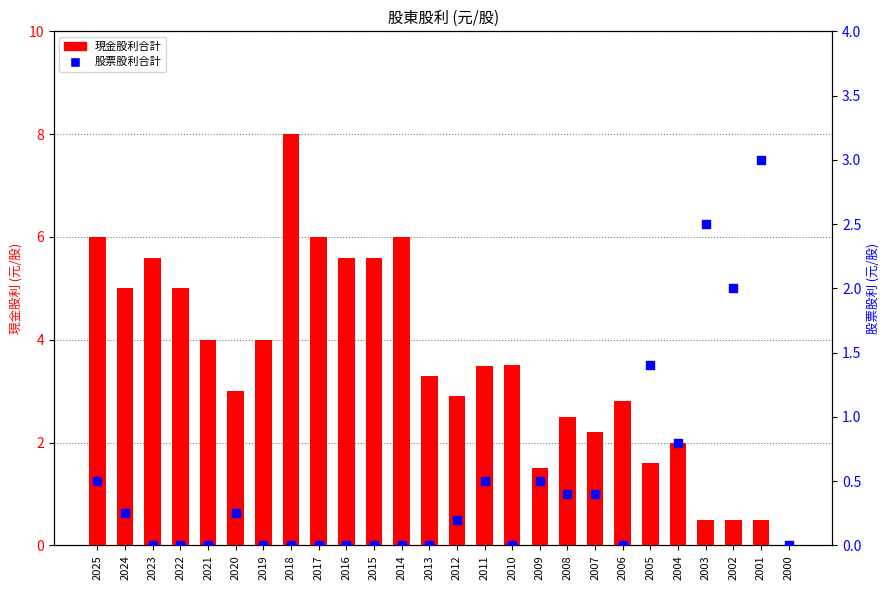

At how many categories does at least one series exceed 7?

1